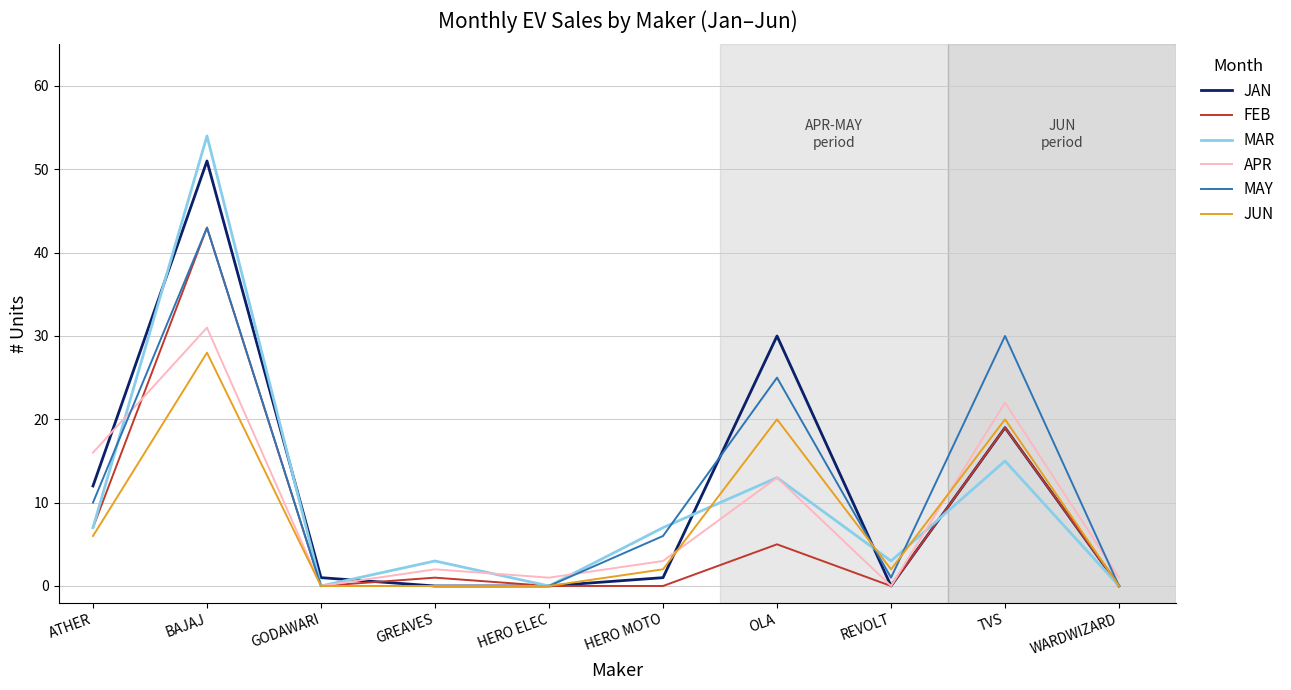

True or false: MAY has a value of 1 at REVOLT.

True